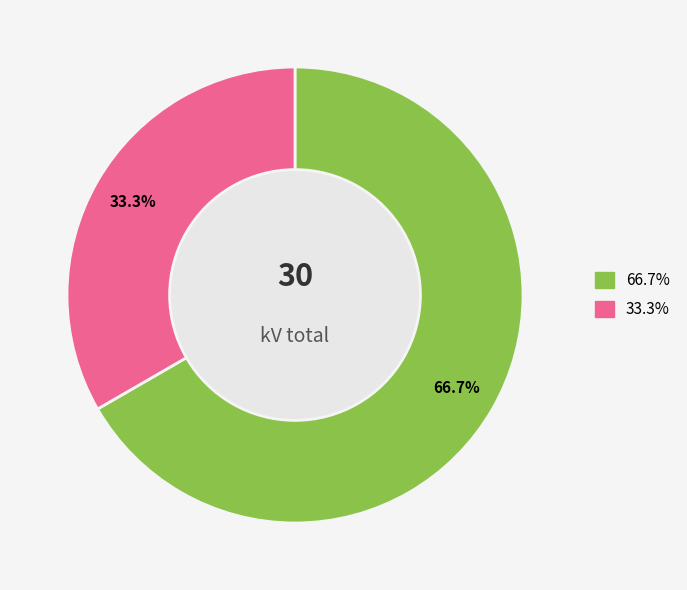

Is there any slice that represents more than half of the pie?

Yes